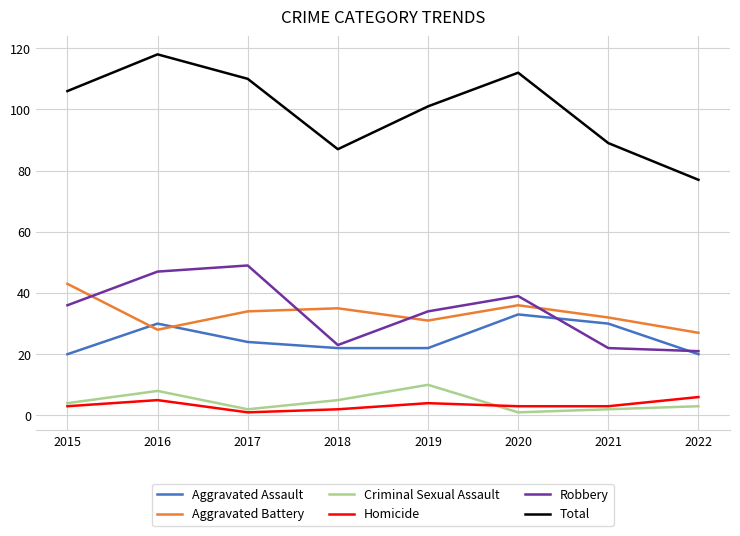

True or false: Aggravated Assault and Homicide cross at least once.

False